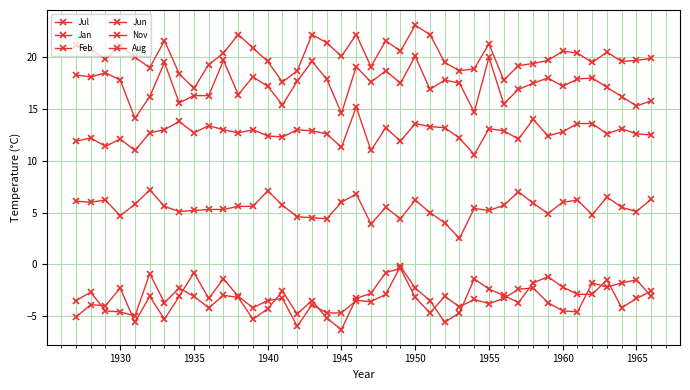

How many categories are shown in the chart?

40